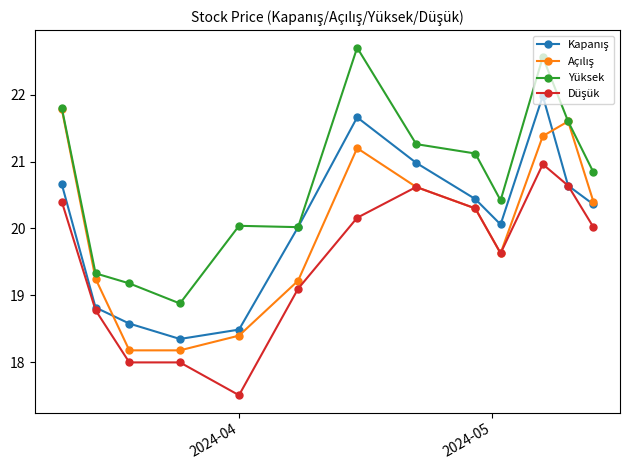

What is the value of the Yüksek point at the 8th from the left?

21.3